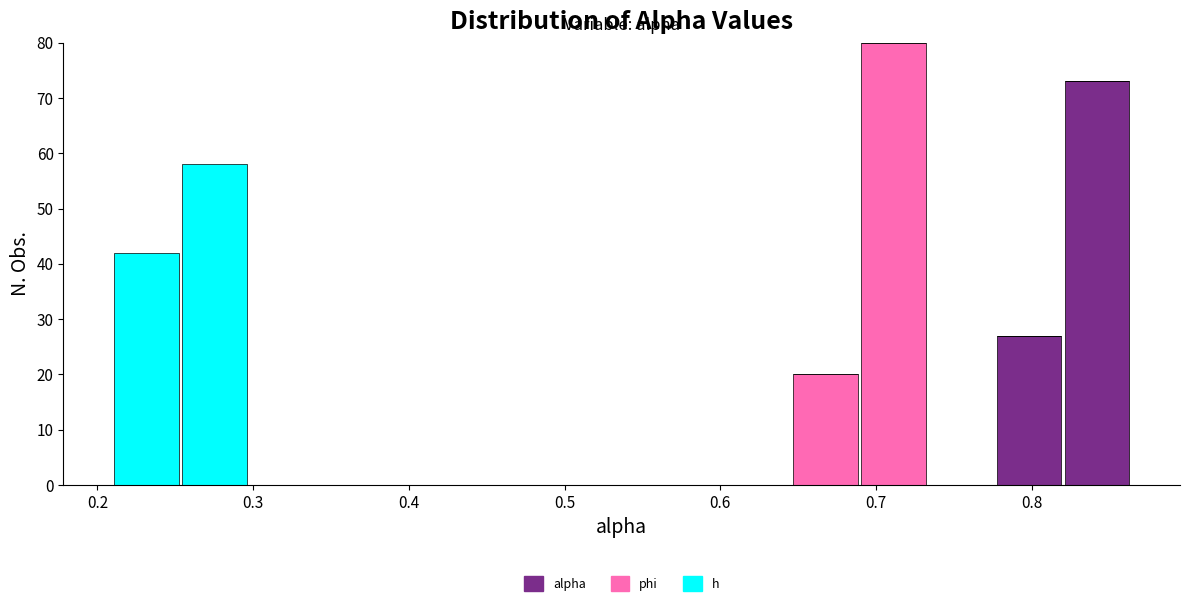

What is the total height of the stacked bar covering 0.69 to 0.73 on the x-axis? Neither the bar edges nor the heights are printed on the chart, so give them approximately, as read against the axes.

80